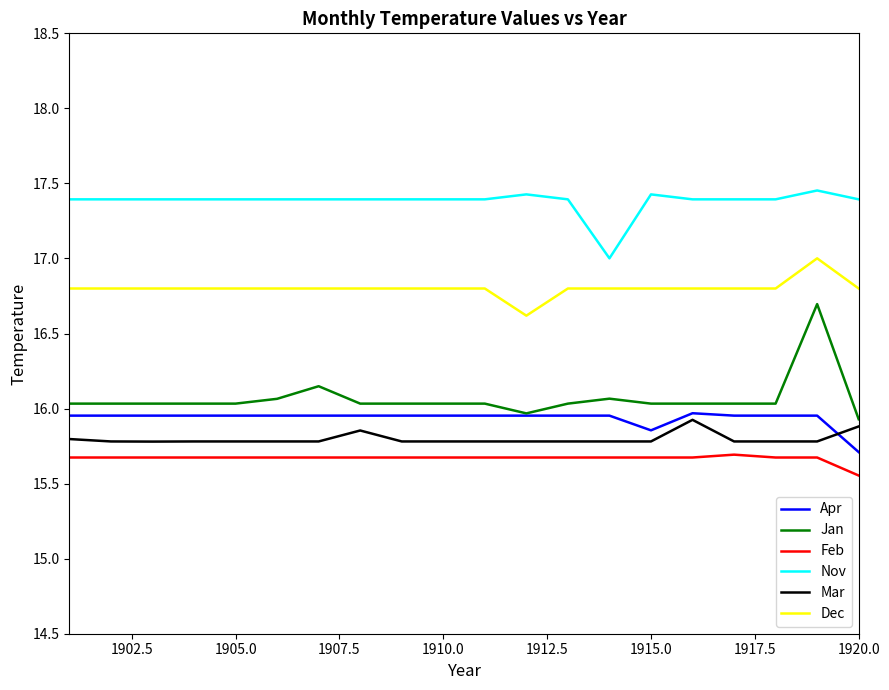

True or false: Feb and Nov intersect in this chart.

False